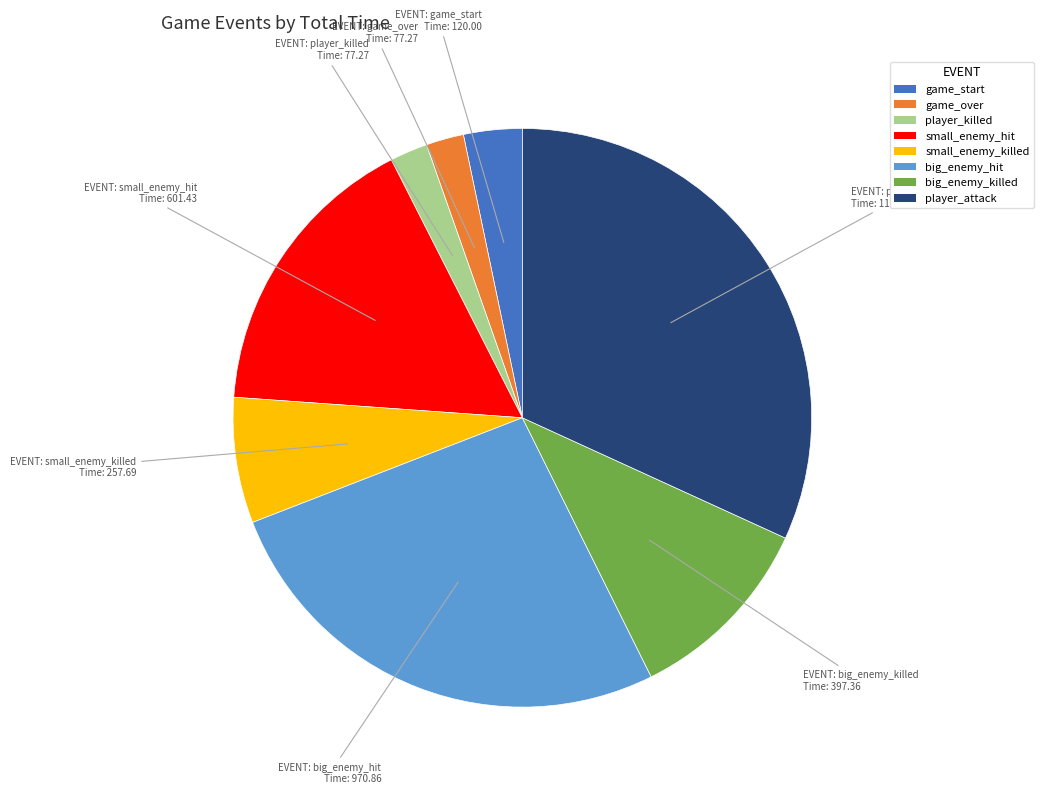

Combined, do game_over and player_killed account for over 50%?

No